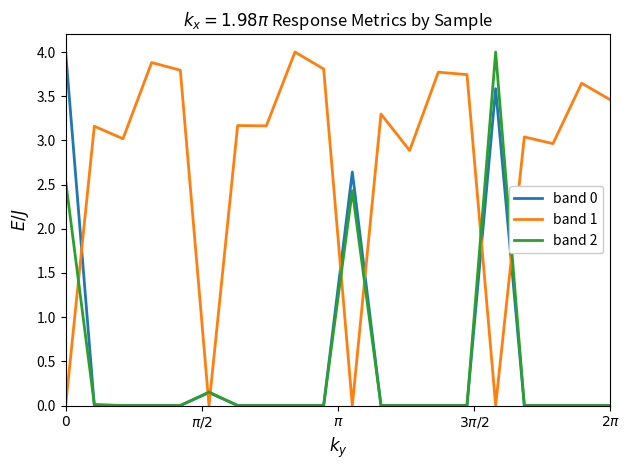

How many distinct data groups are displayed?

3